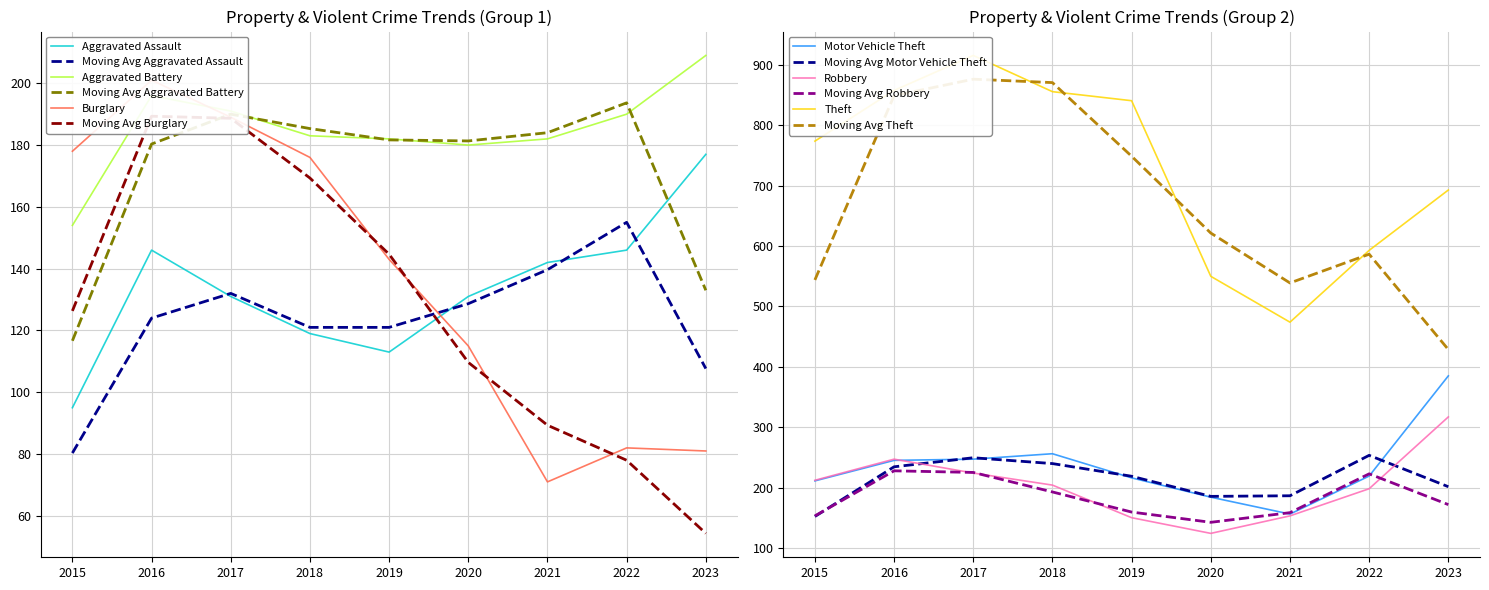

Which series has the widest spread of values?

Theft